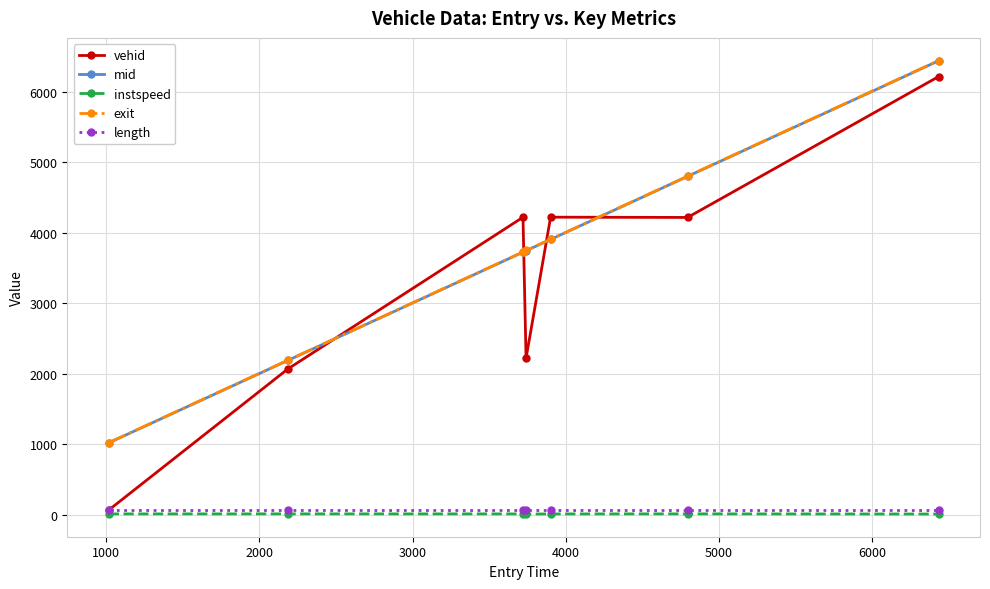

At how many categories does at least one series exceed 2699?

5